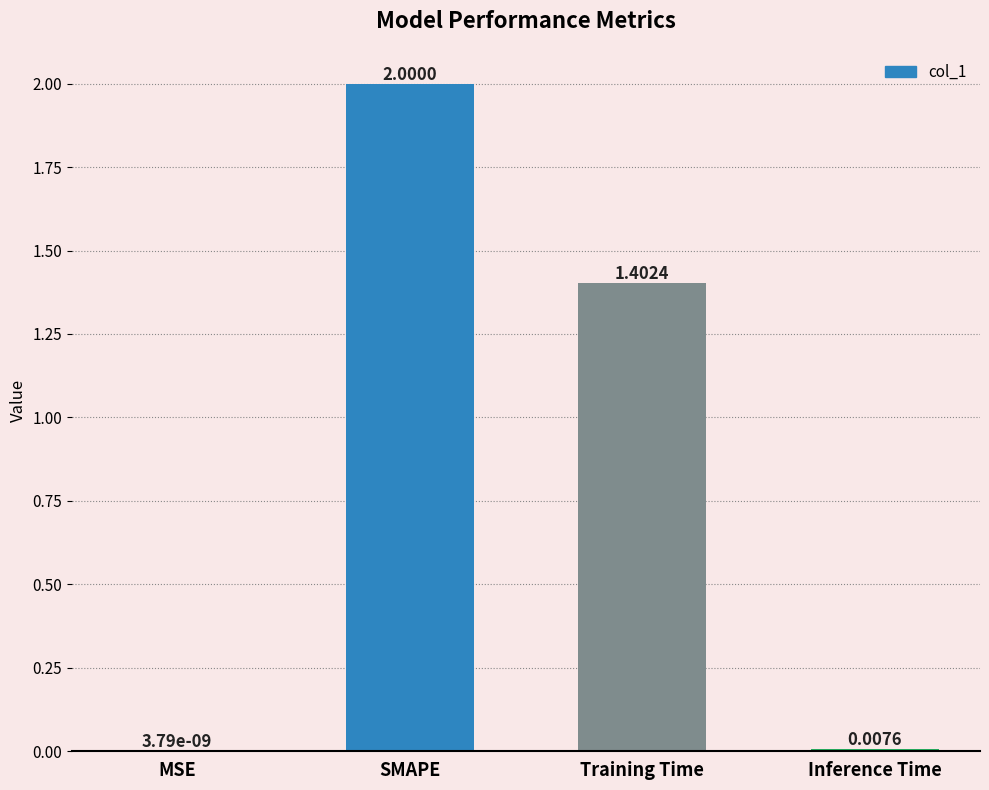

What is the greatest value displayed?

2.0